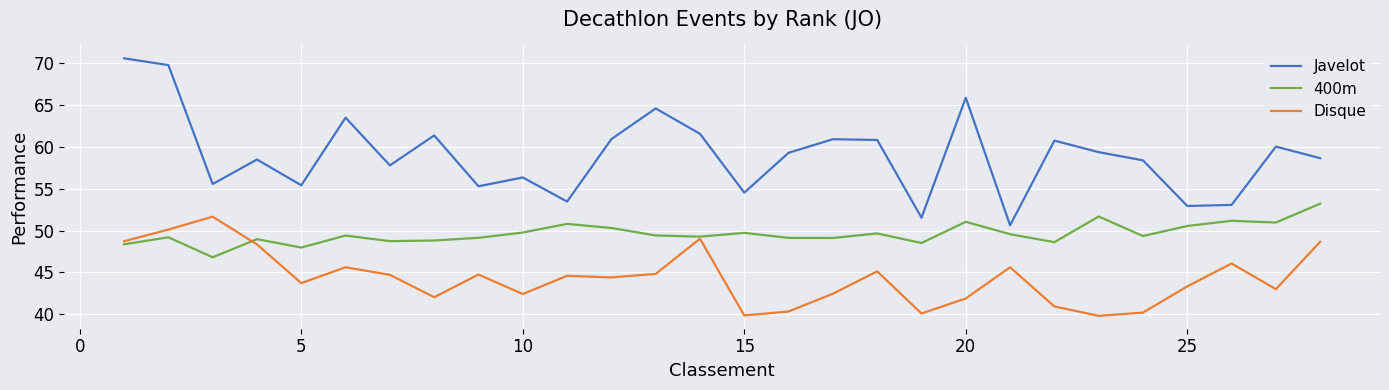

Rank the series by their maximum value, from lowest to highest.

Disque, 400m, Javelot